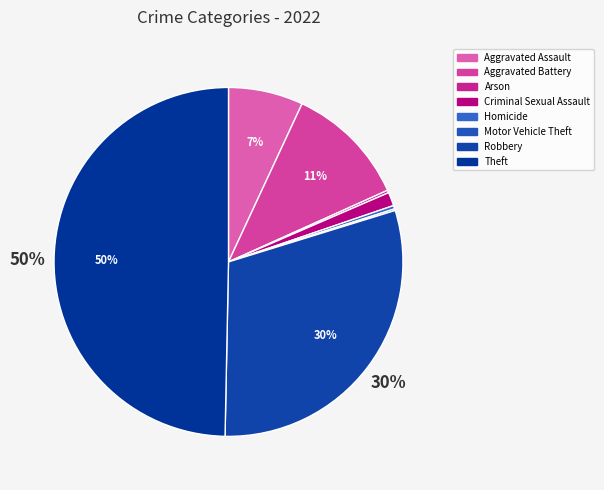

Rank the categories by value from lowest to highest.

Motor Vehicle Theft, Arson, Homicide, Criminal Sexual Assault, Aggravated Assault, Aggravated Battery, Robbery, Theft